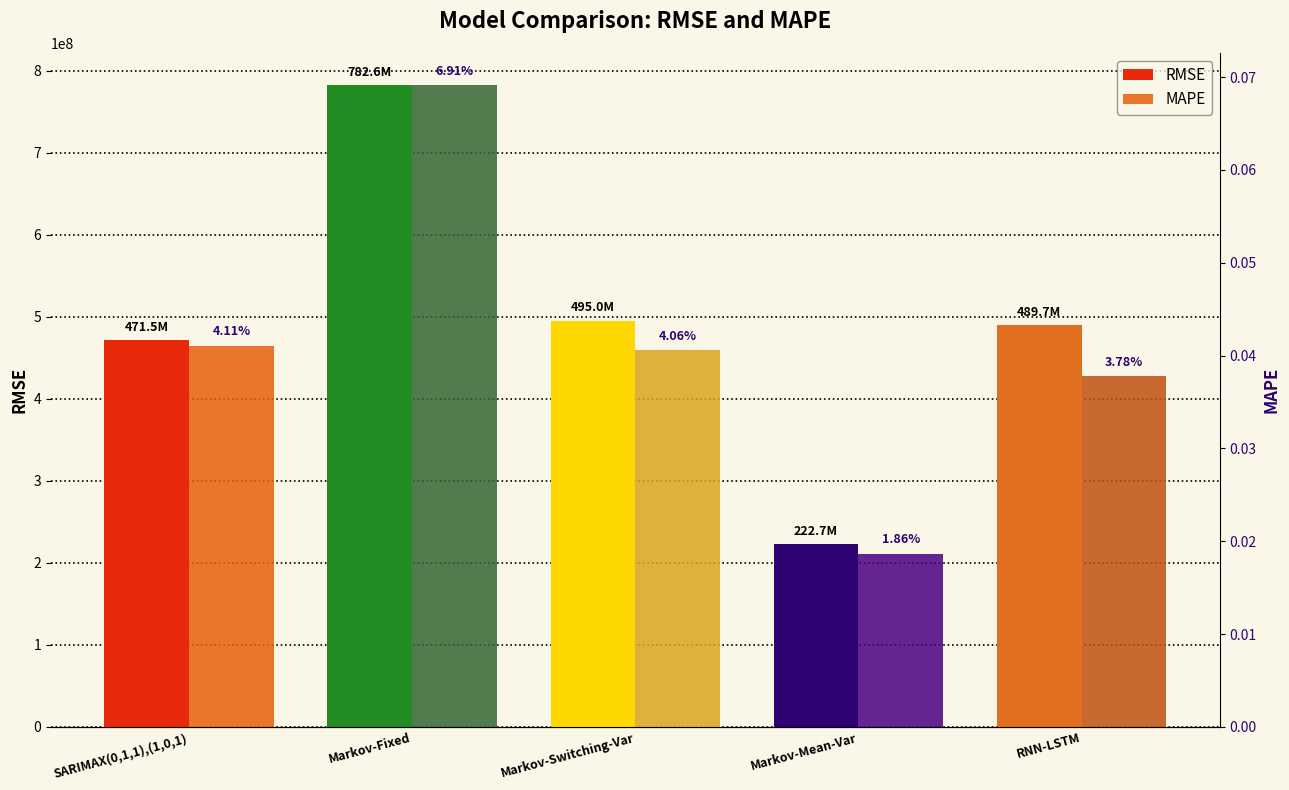

How many bars are there in total?

10